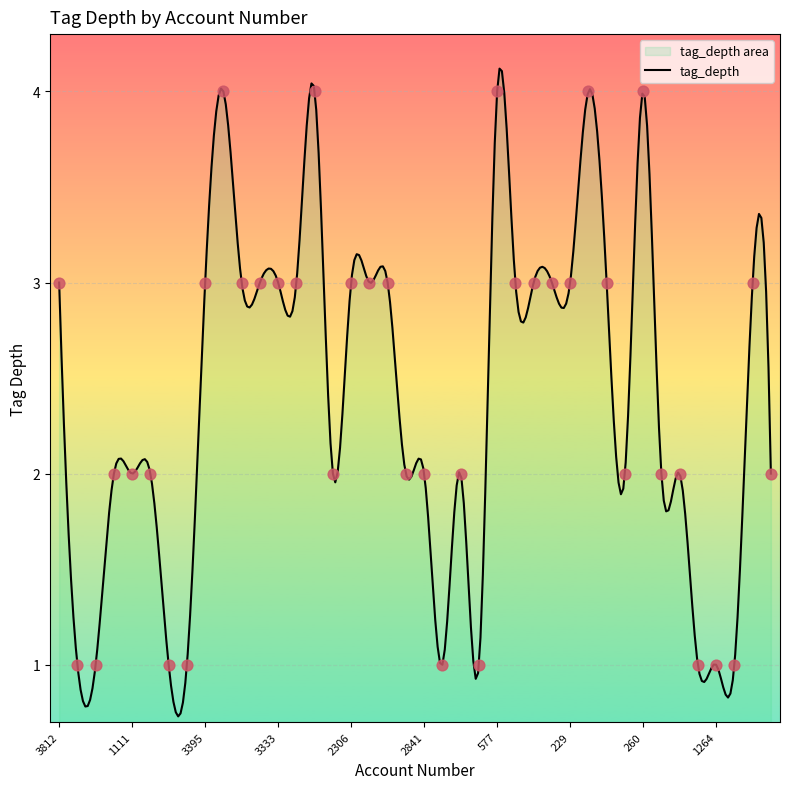

Approximately how many times larger is the value at 229 compared to 320?

1.0